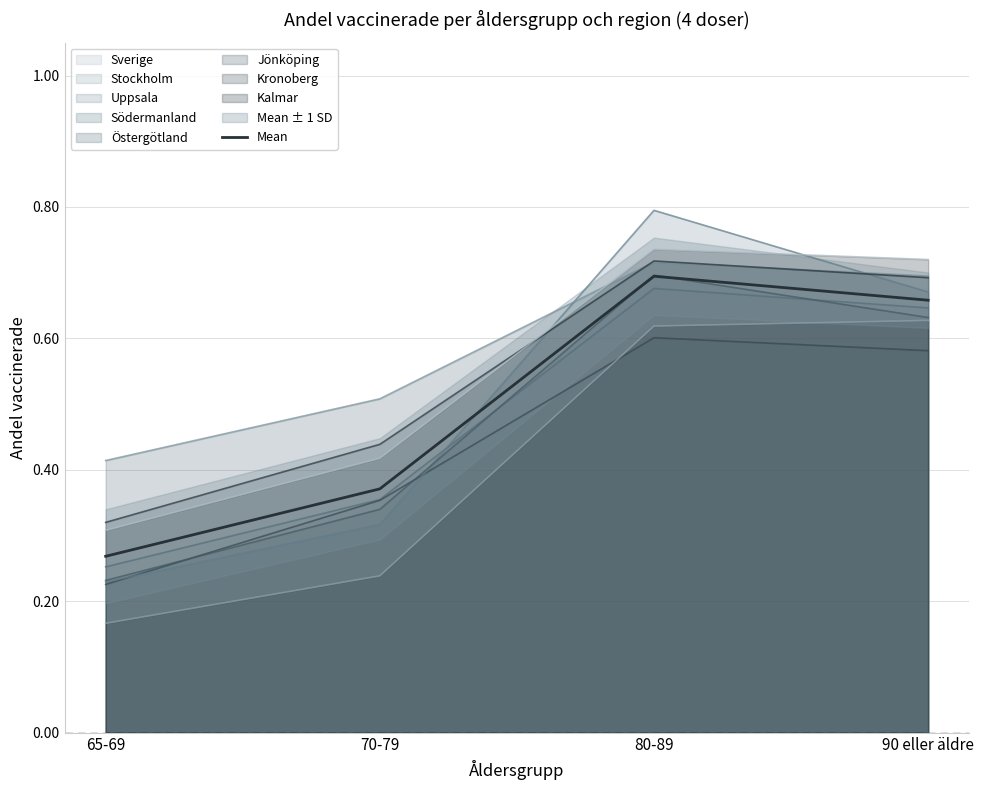

What is the sum of the values at 70-79 and 80-89?

1.1